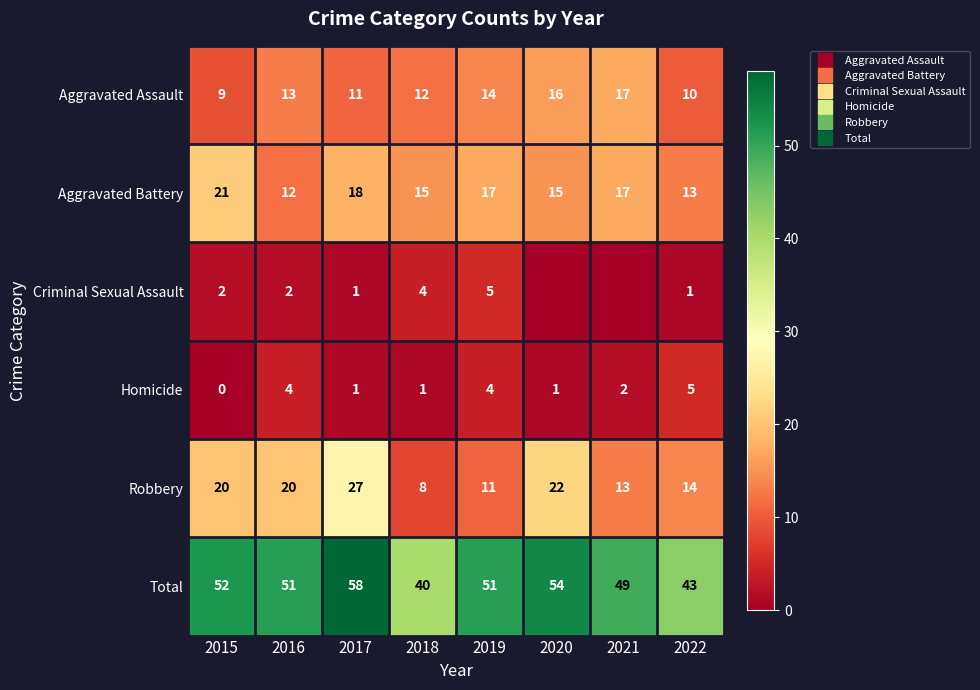

What is the difference between the Total values at 2015 and 2018?

12